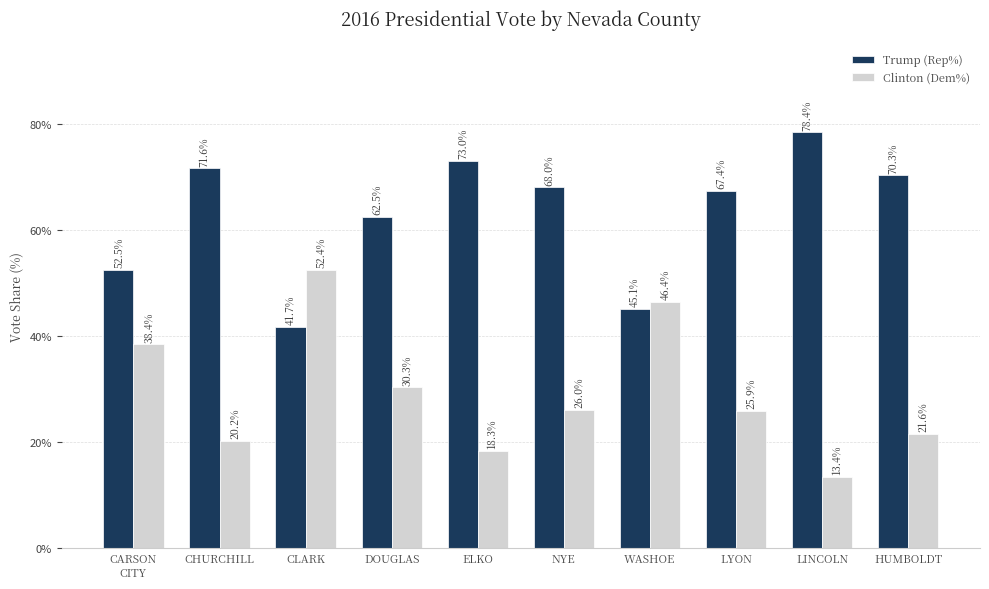

Reading left to right, what are all the values shown in this chart?

Trump (Rep%): CARSON
CITY=52.5	CHURCHILL=71.6	CLARK=41.7	DOUGLAS=62.5	ELKO=73.0	NYE=68.0	WASHOE=45.1	LYON=67.4	LINCOLN=78.4	HUMBOLDT=70.3
Clinton (Dem%): CARSON
CITY=38.4	CHURCHILL=20.2	CLARK=52.4	DOUGLAS=30.3	ELKO=18.3	NYE=26.0	WASHOE=46.4	LYON=25.9	LINCOLN=13.4	HUMBOLDT=21.6